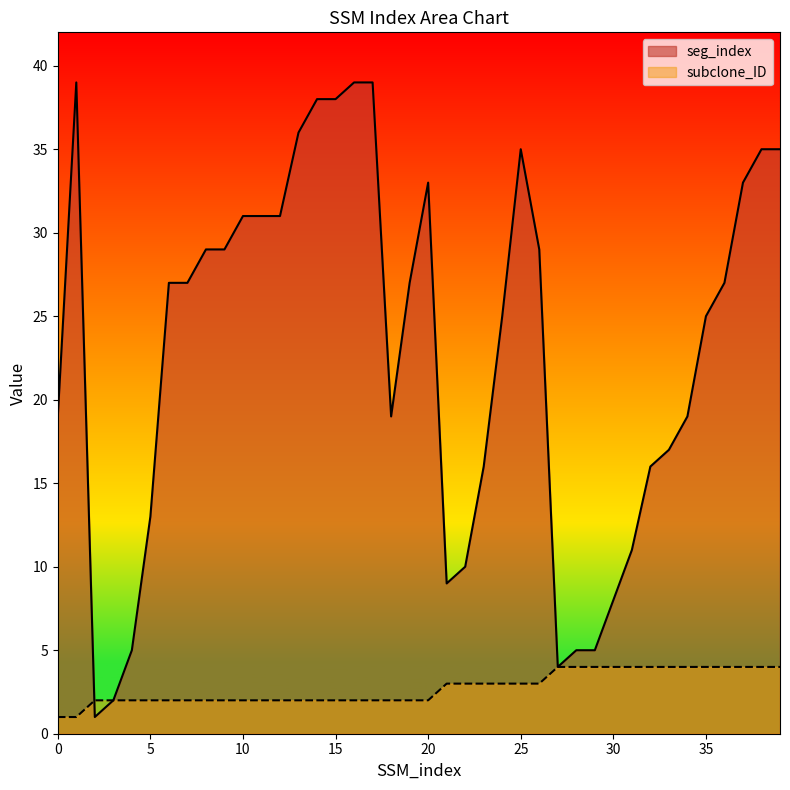

Read the seg_index value at 33.

17